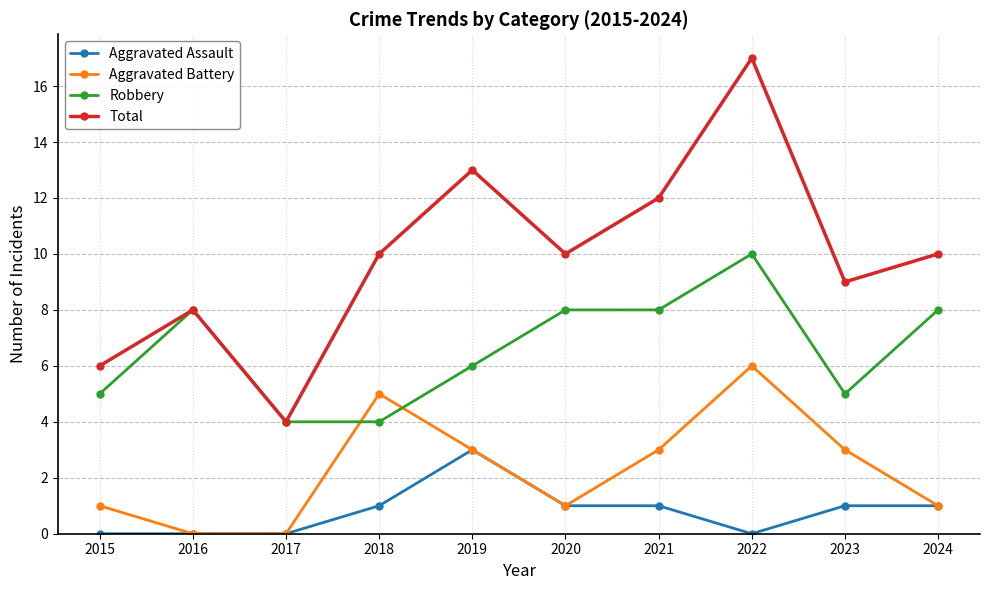

What is the value of the Robbery point at the 3rd from the left?

4